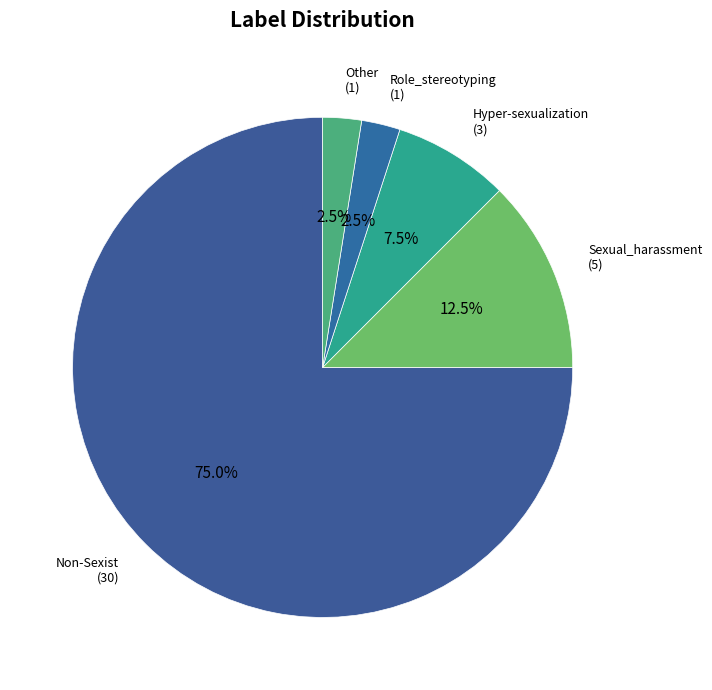

How much of the chart is everything except Role_stereotyping?

97.5%